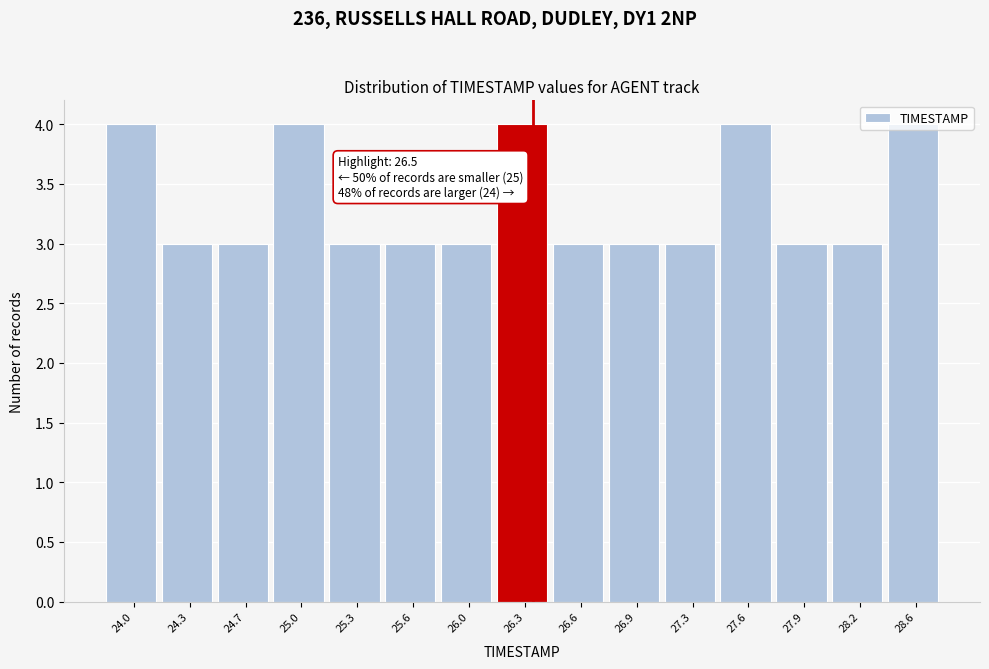

The value at 26.3 is 4. True or false?

True